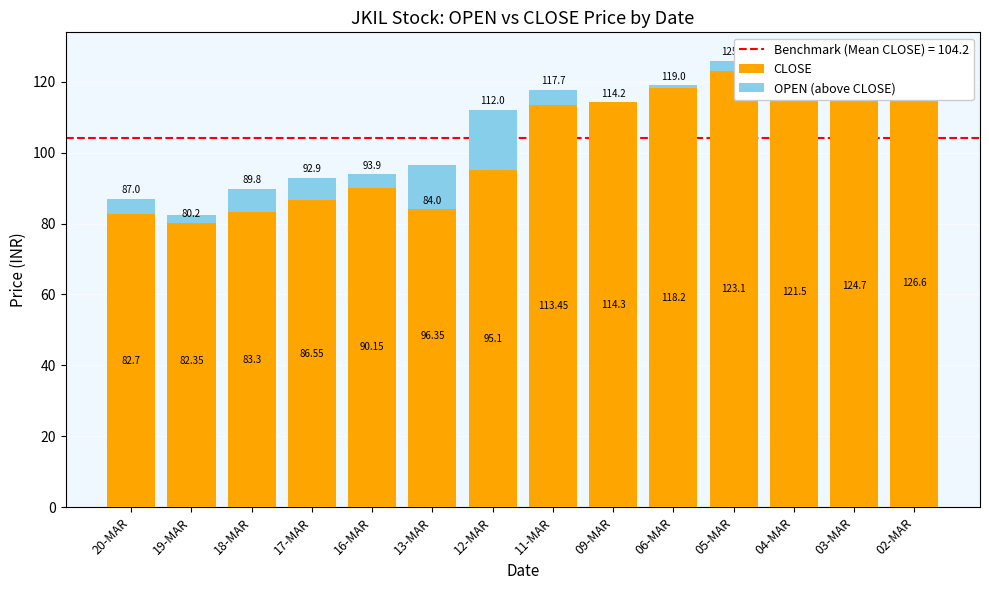

At which label is CLOSE closest to 104?

13-MAR